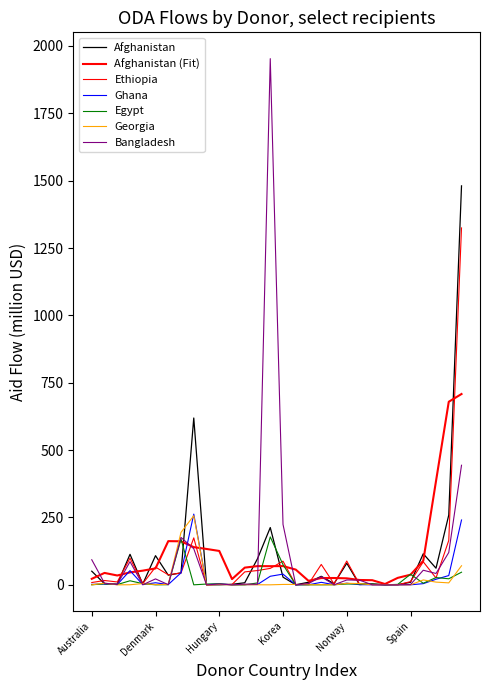

Which category has the lowest value across all series?

Greece